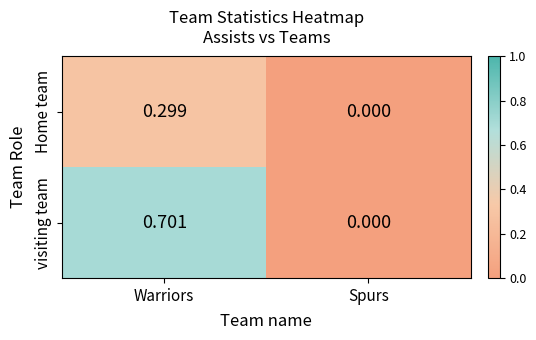

At which category does the chart reach its peak across all series?

Warriors